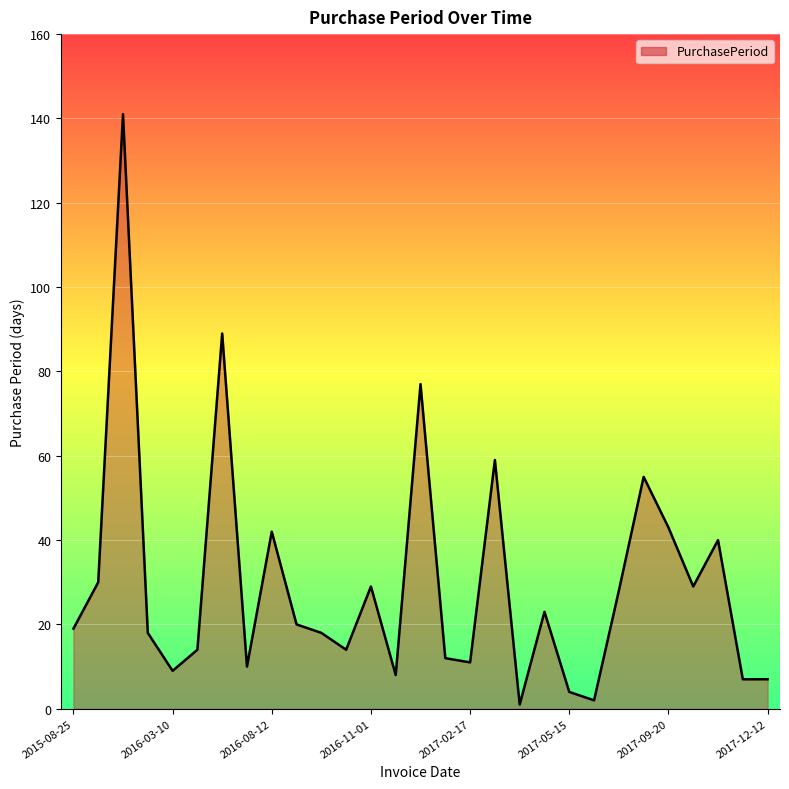

Does the chart have visible grid lines?

Yes